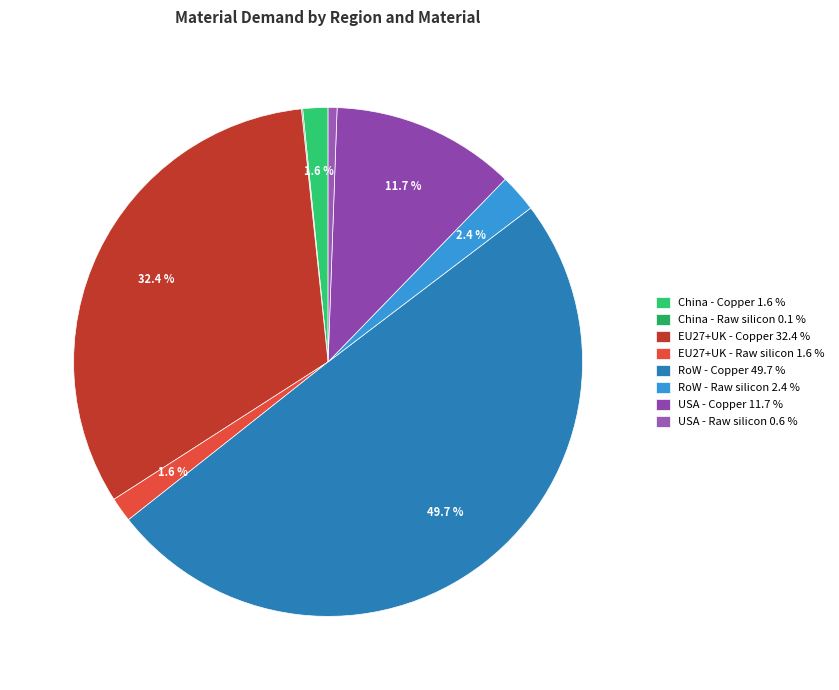

What percentage is NOT represented by USA - Copper?

88.3%